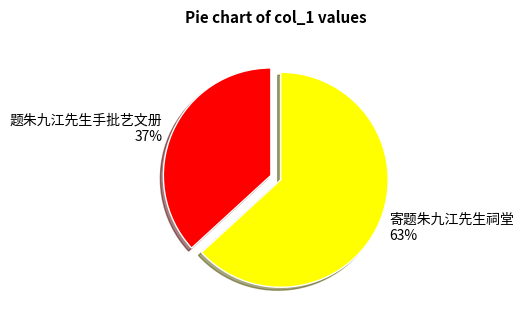

To the nearest percent, what is the average slice percentage?

50%